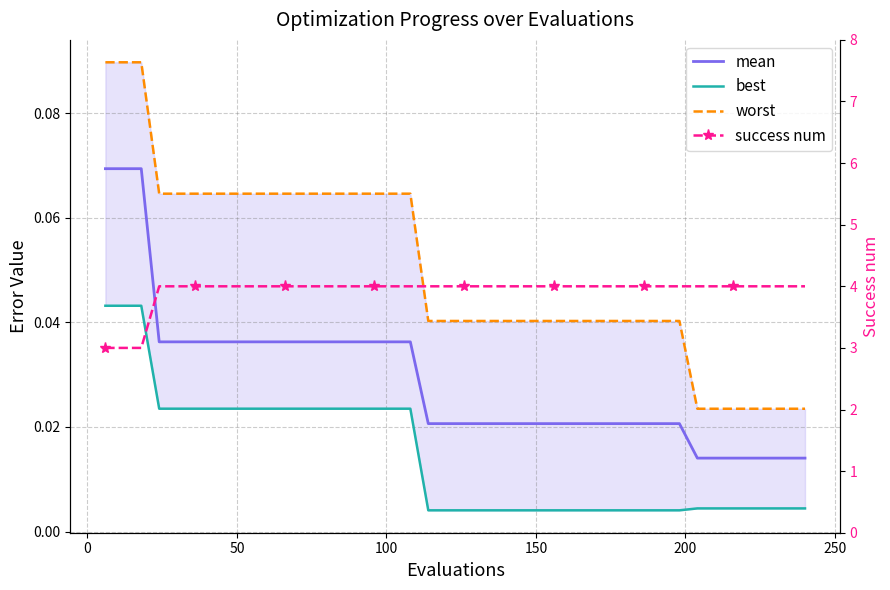

True or false: success num and best intersect in this chart.

False